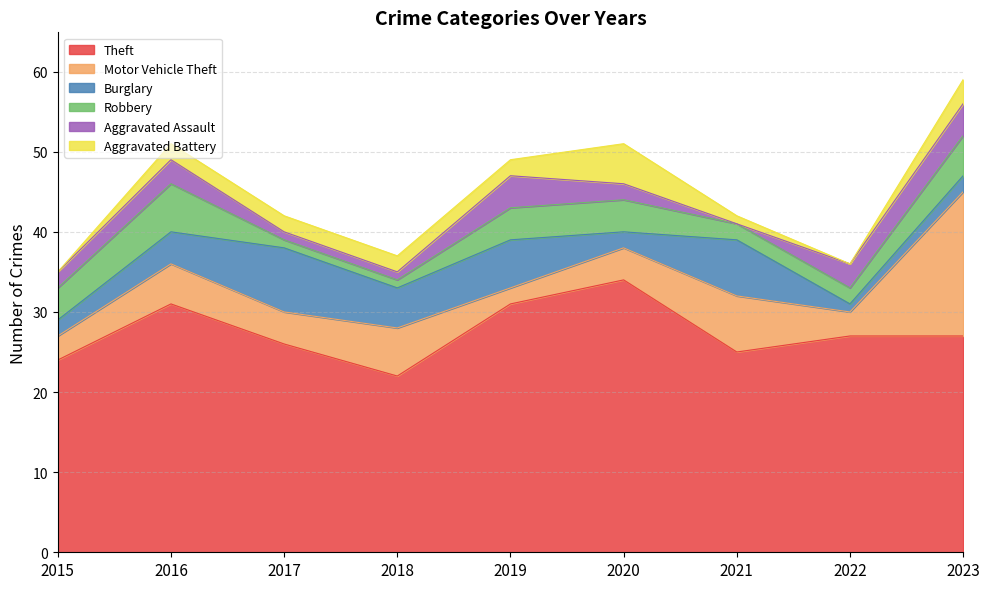

At 2019, list the series in order from smallest to largest.

Motor Vehicle Theft, Aggravated Battery, Robbery, Aggravated Assault, Burglary, Theft